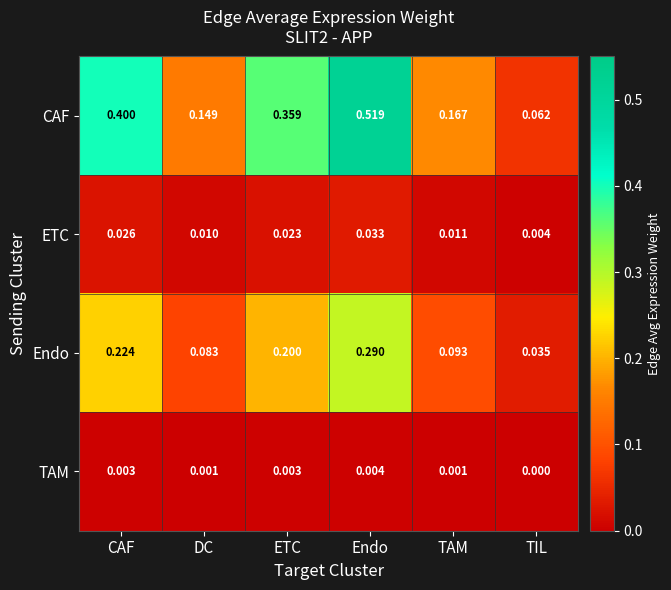

How many data points does each series have?

6